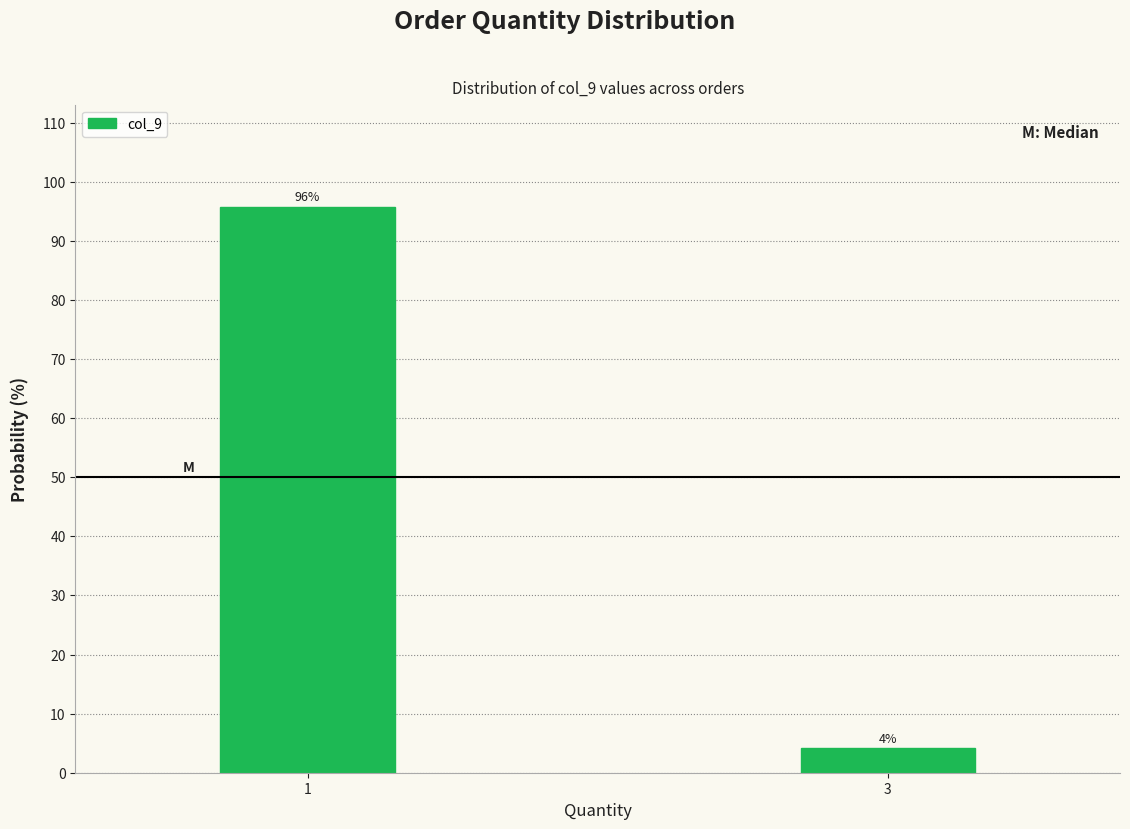

What is the average value?

50.0